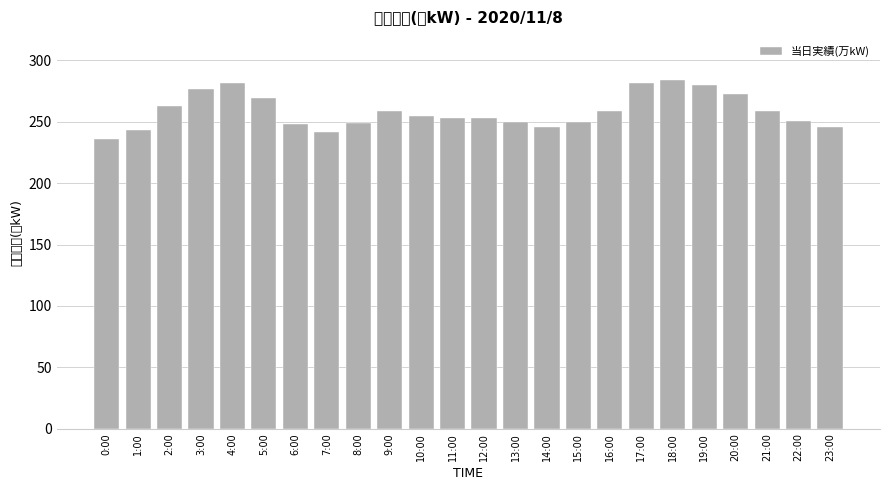

What is the label of the 13th bar from the left?

12:00